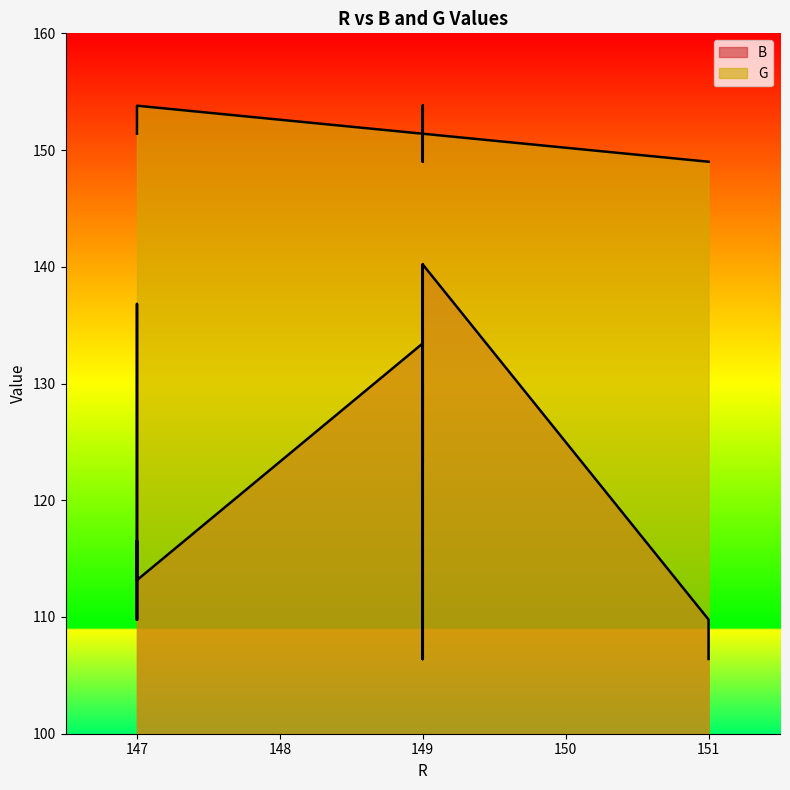

True or false: G and B intersect in this chart.

False